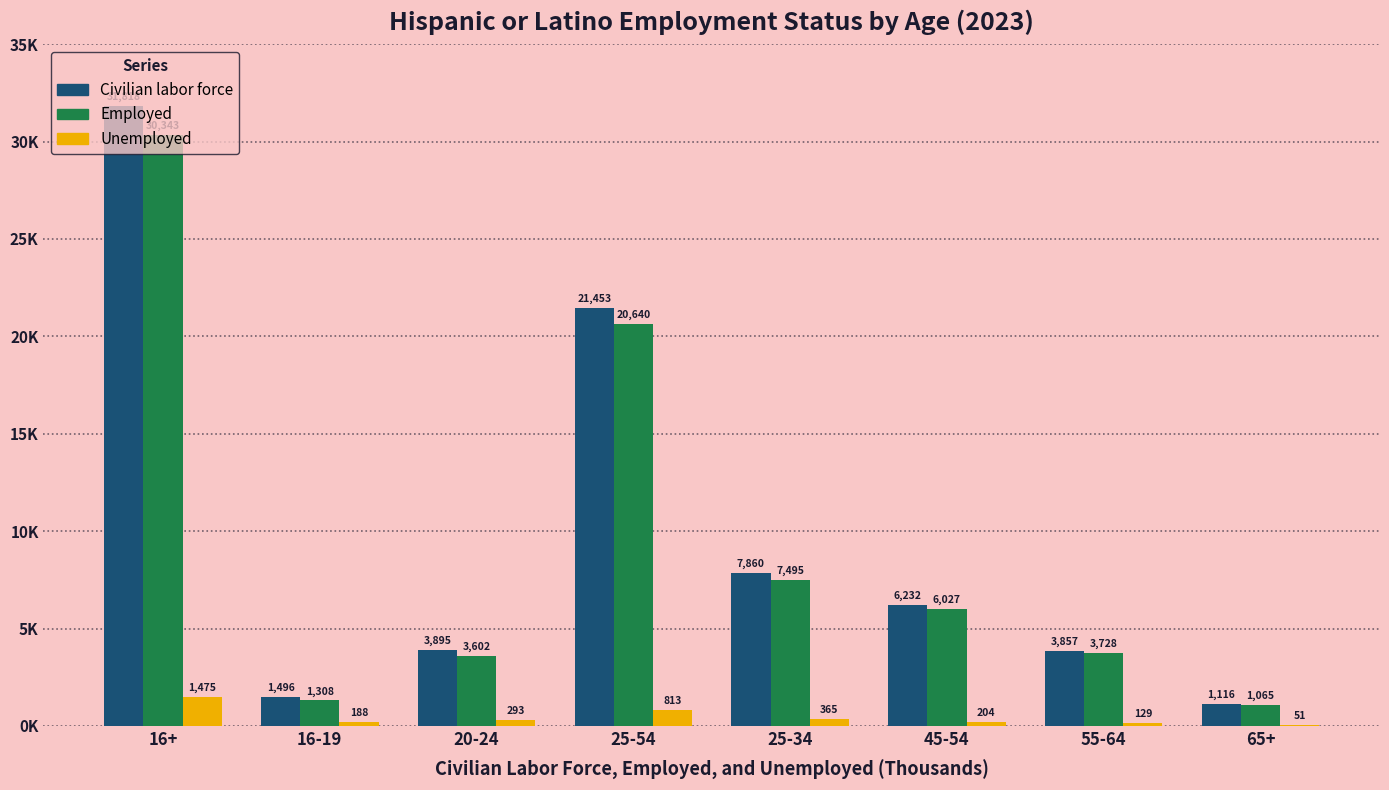

Is it true that Civilian labor force equals 16939 at 16+?

False